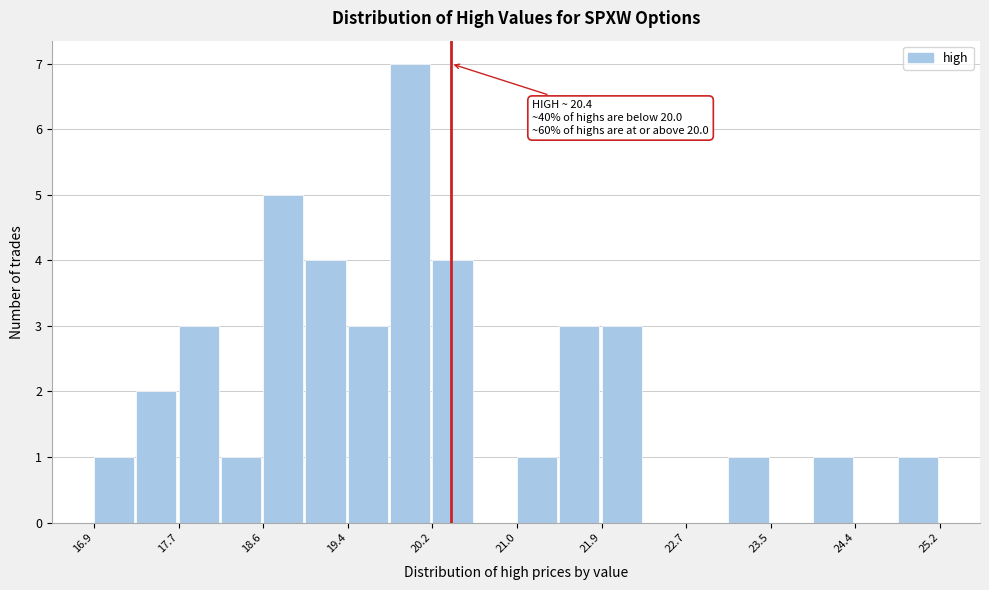

Which range on the x-axis has the tallest bar?

19.8 to 20.2